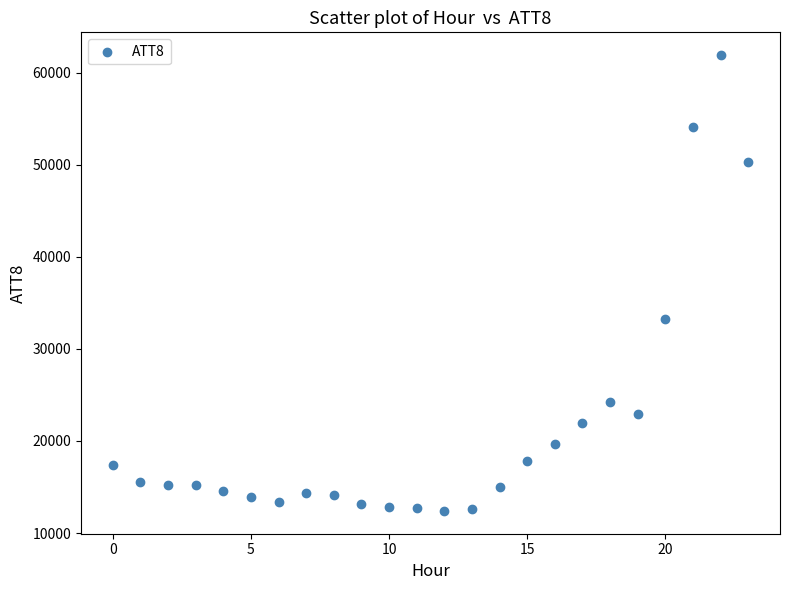

What Y value in the scatter plot is closest to 37150?

33200